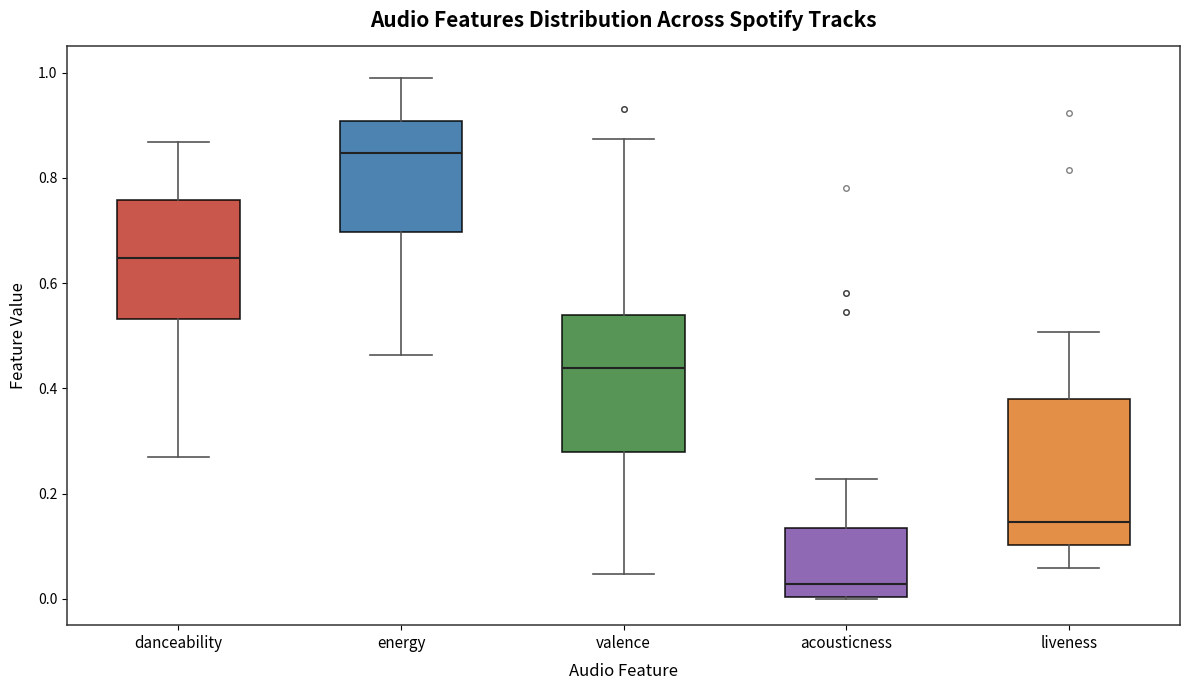

Which box has the highest median line?

energy